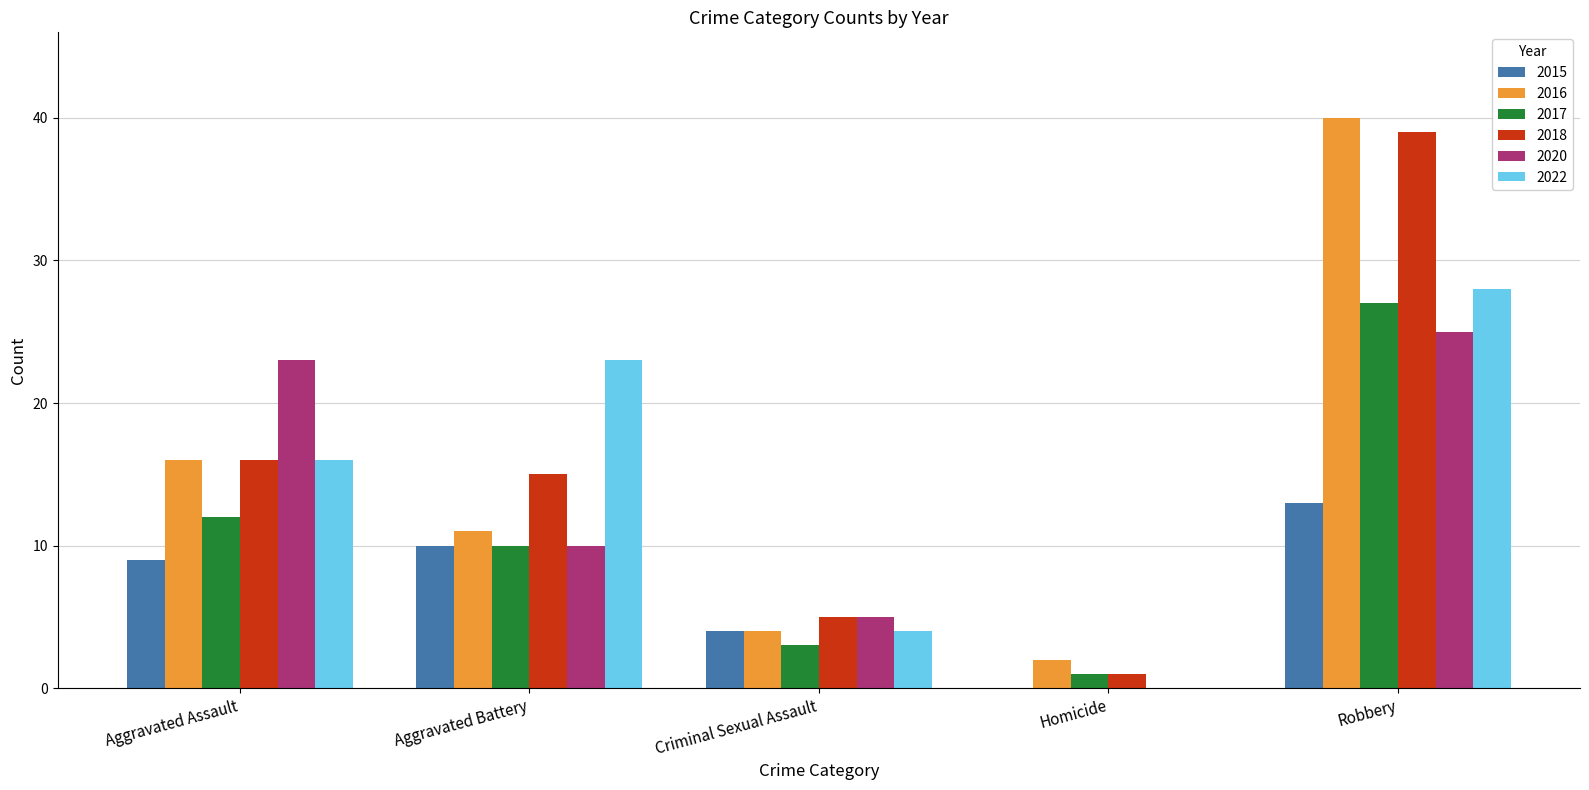

What is the sum of all 2017 values?

53